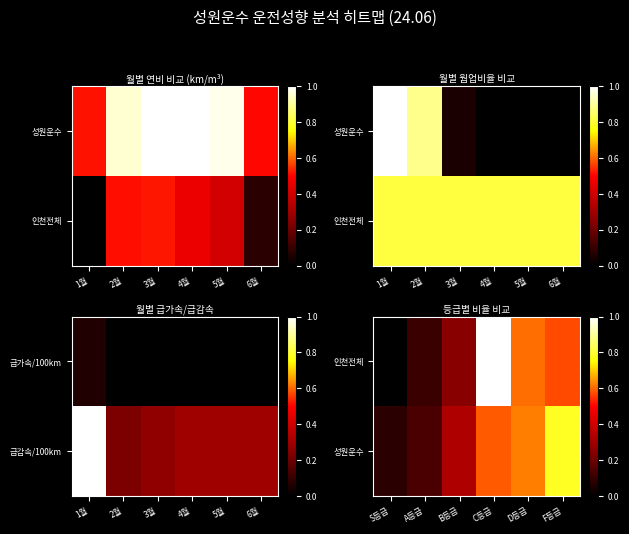

What is the difference between the second highest and minimum values in the 성원운수 series?

0.5